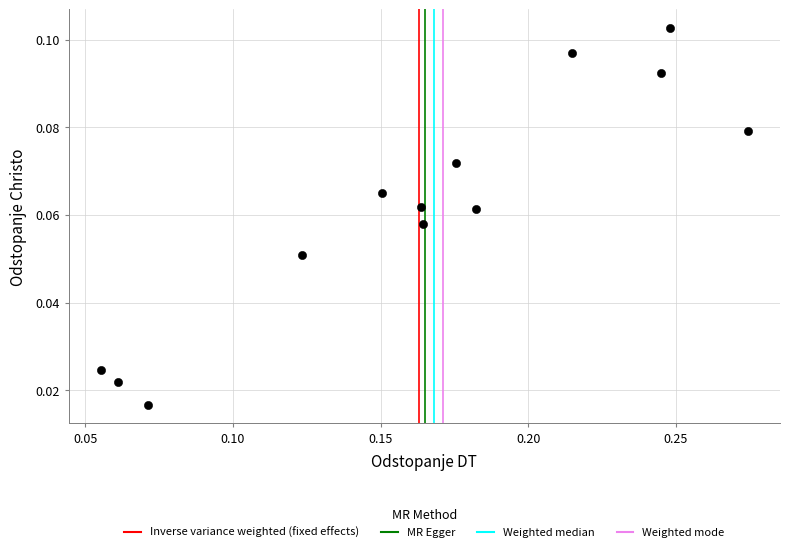

How many data points are displayed?

13